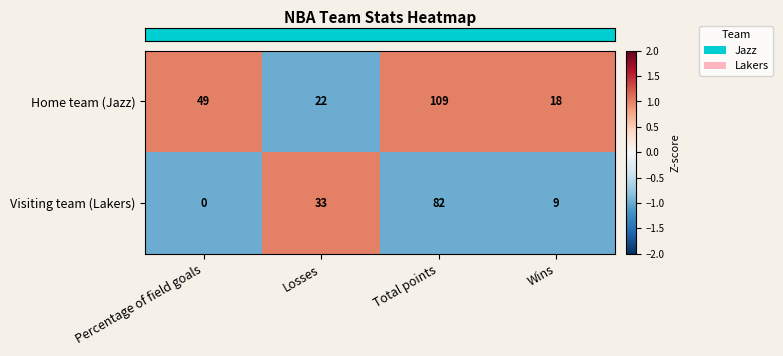

The value of Home team (Jazz) at Wins is 27. True or false?

False